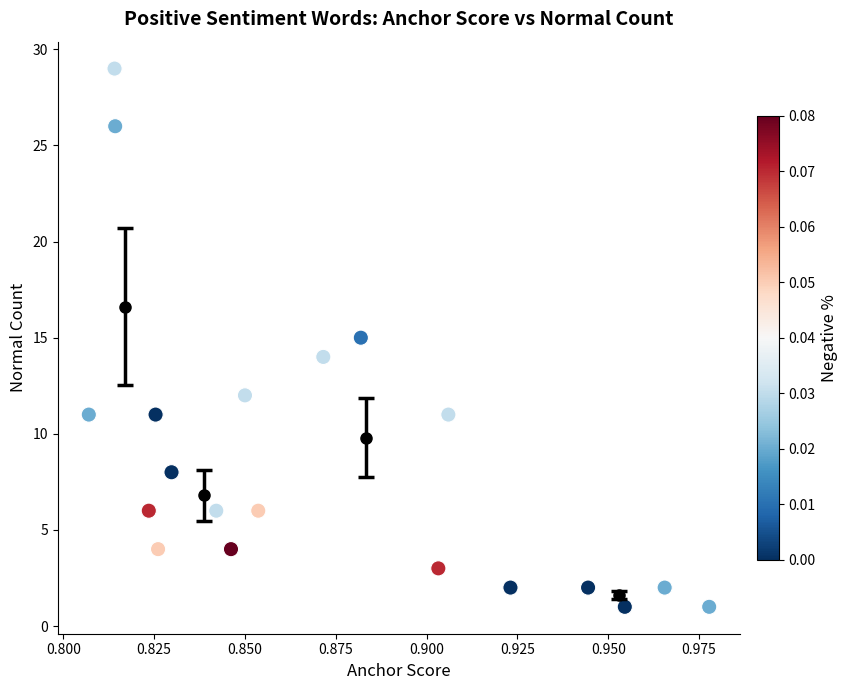

What is the range of Y values (max minus min)?

28